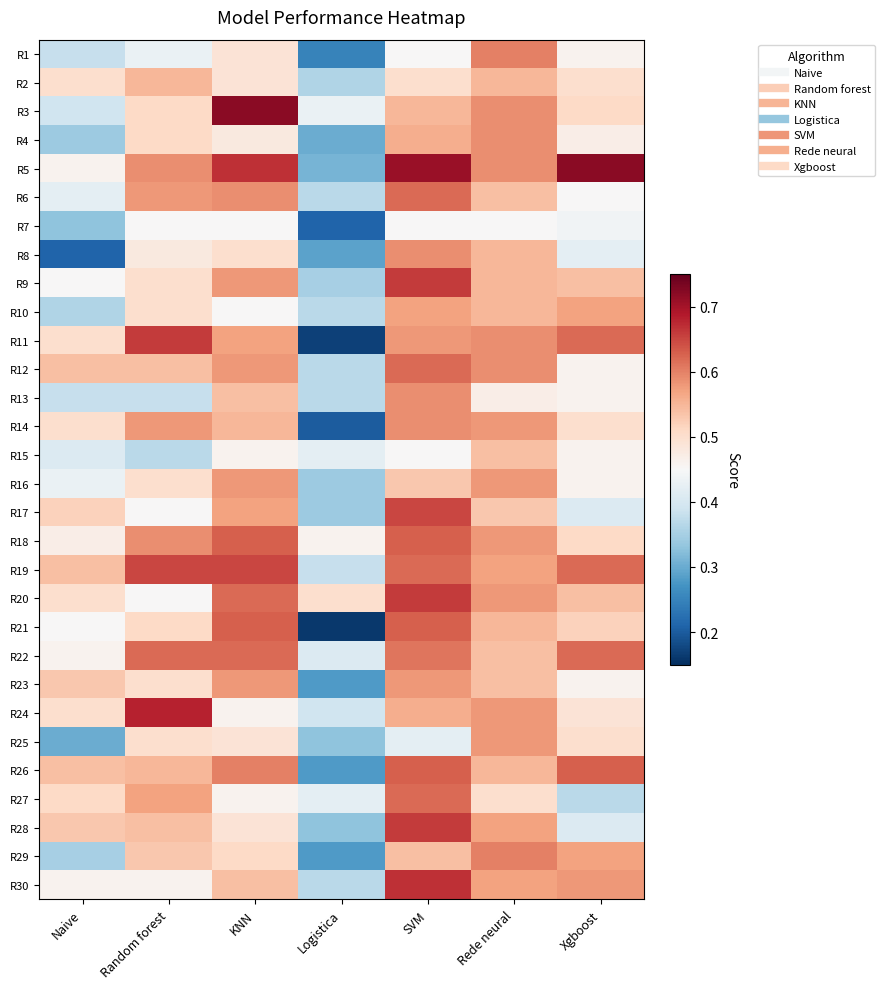

What is the total value across all series at Rede neural?

16.8